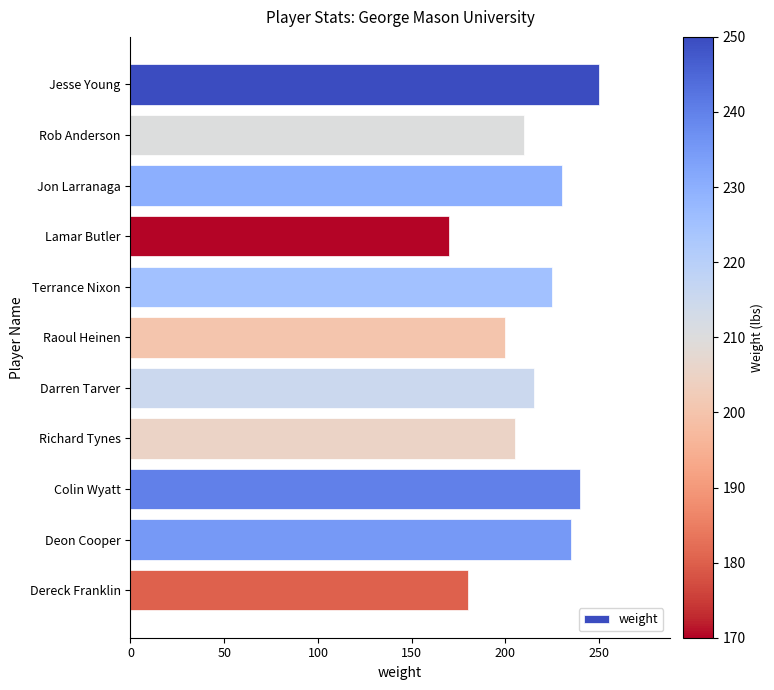

Reading top to bottom, extract all data points from this chart.

Jesse Young=250	Rob Anderson=210	Jon Larranaga=230	Lamar Butler=170	Terrance Nixon=225	Raoul Heinen=200	Darren Tarver=215	Richard Tynes=205	Colin Wyatt=240	Deon Cooper=235	Dereck Franklin=180